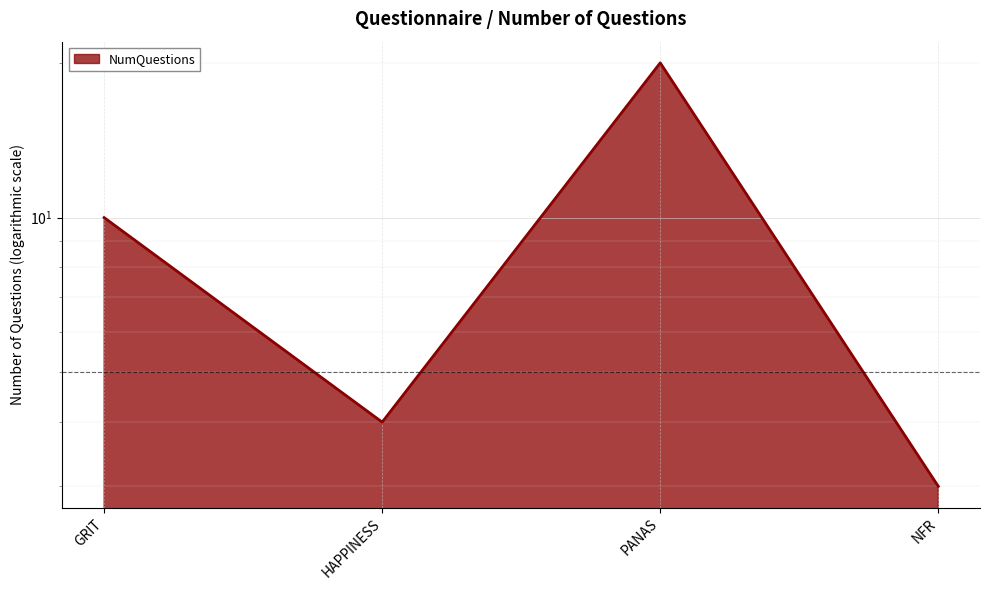

How many lines are shown in the chart?

1